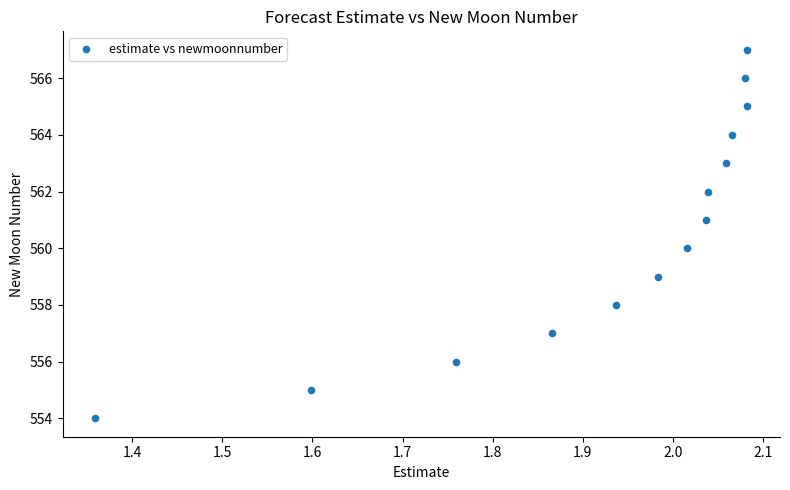

What is the range of Y values (max minus min)?

13